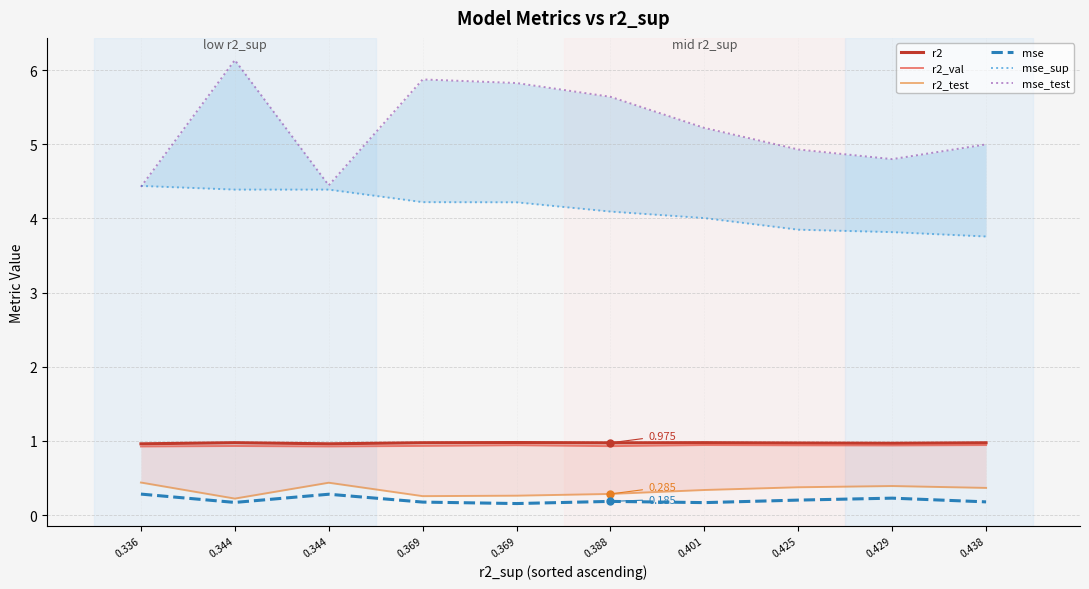

At how many categories does at least one series exceed 2?

10